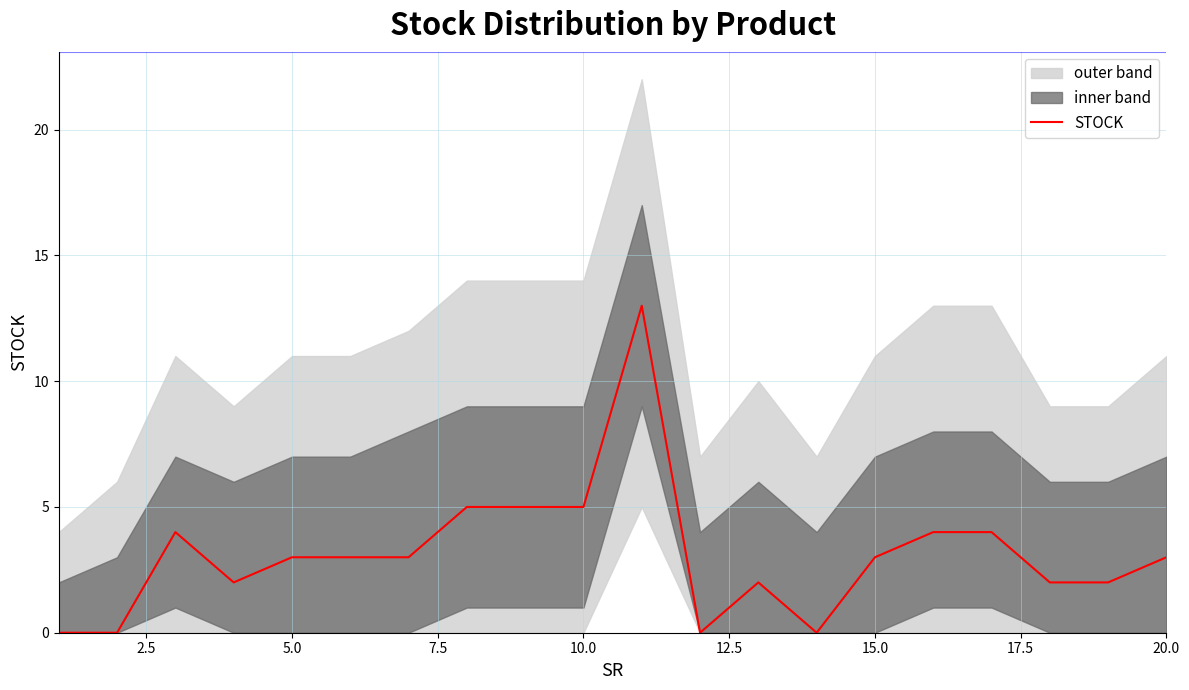

What is the value of the 15th point from the left?

3